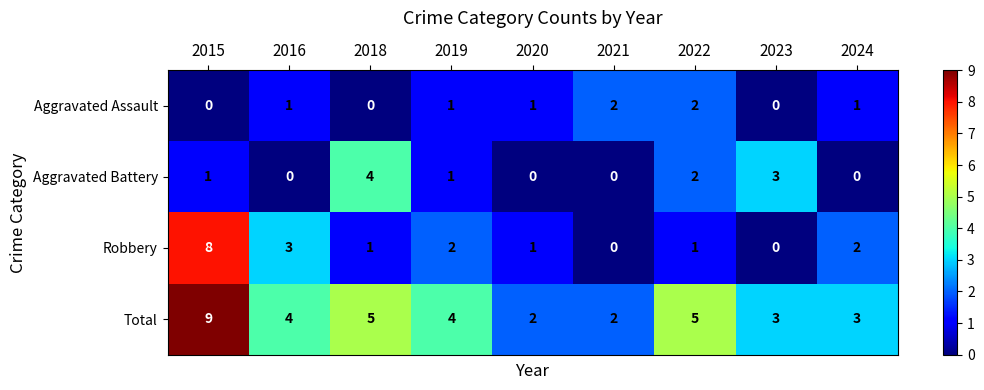

What is the difference between the maximum and minimum values in the Total series?

7